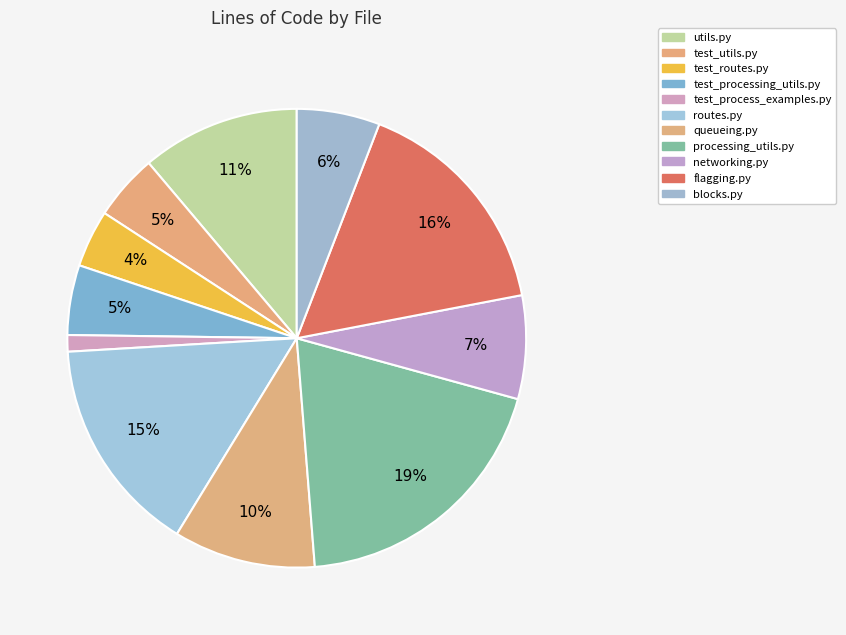

Count the number of slices in the pie.

11